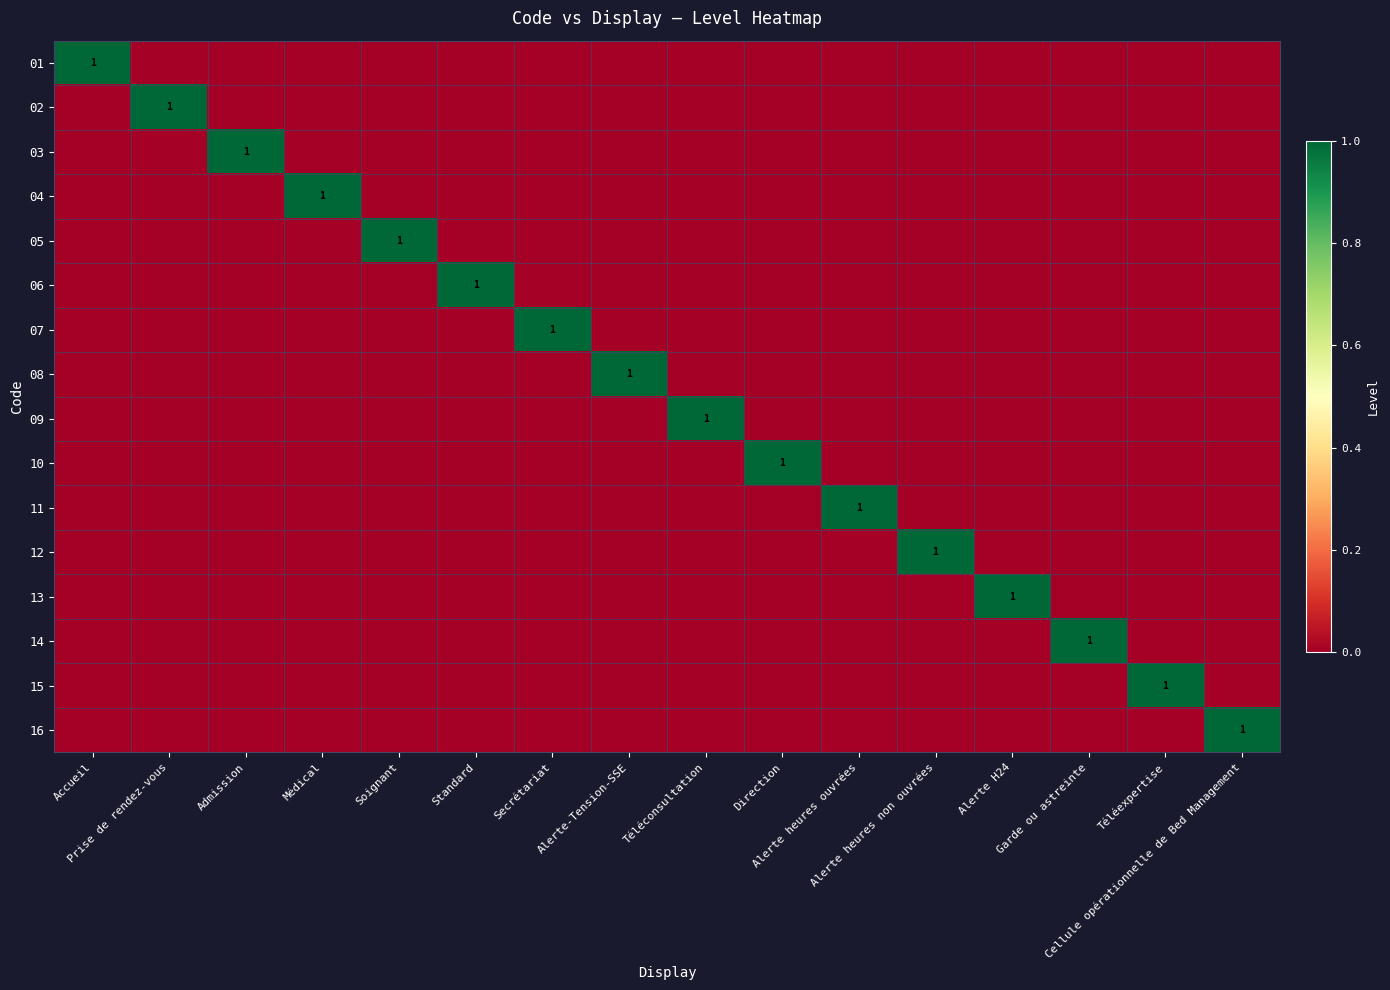

Which series changed the most between Alerte heures non ouvrées and Cellule opérationnelle de Bed Management?

12